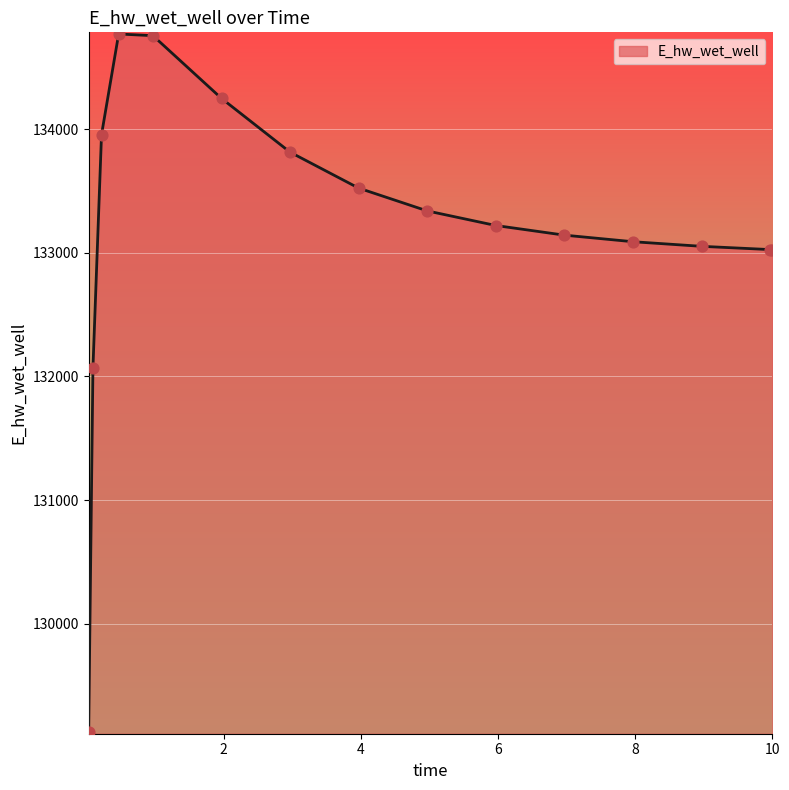

What is the difference between the maximum and minimum values?

5646.6